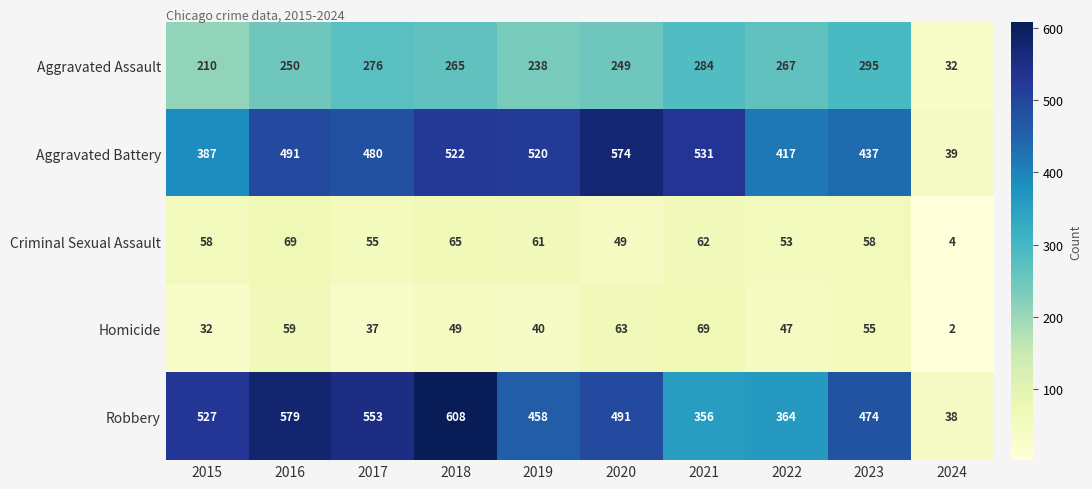

What is the difference between the maximum and minimum values in the Homicide series?

67